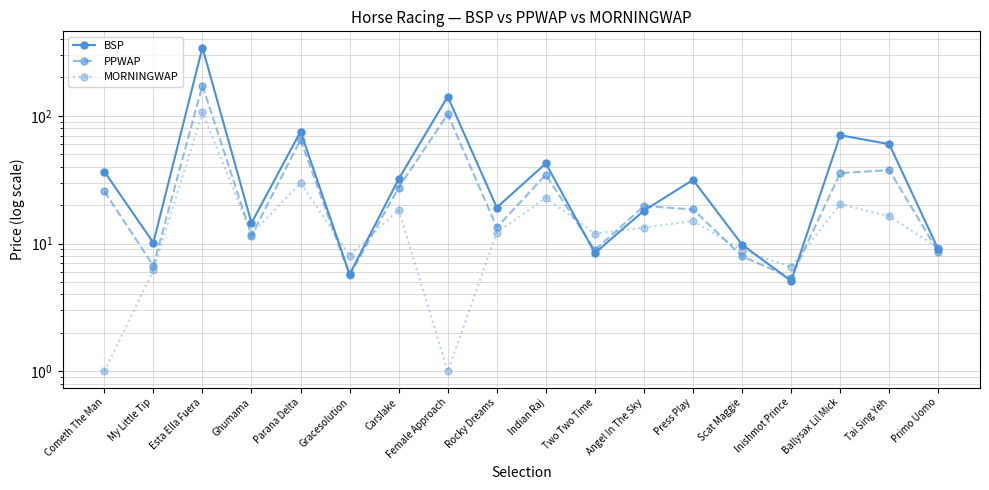

How many data points in PPWAP are above 19?

9